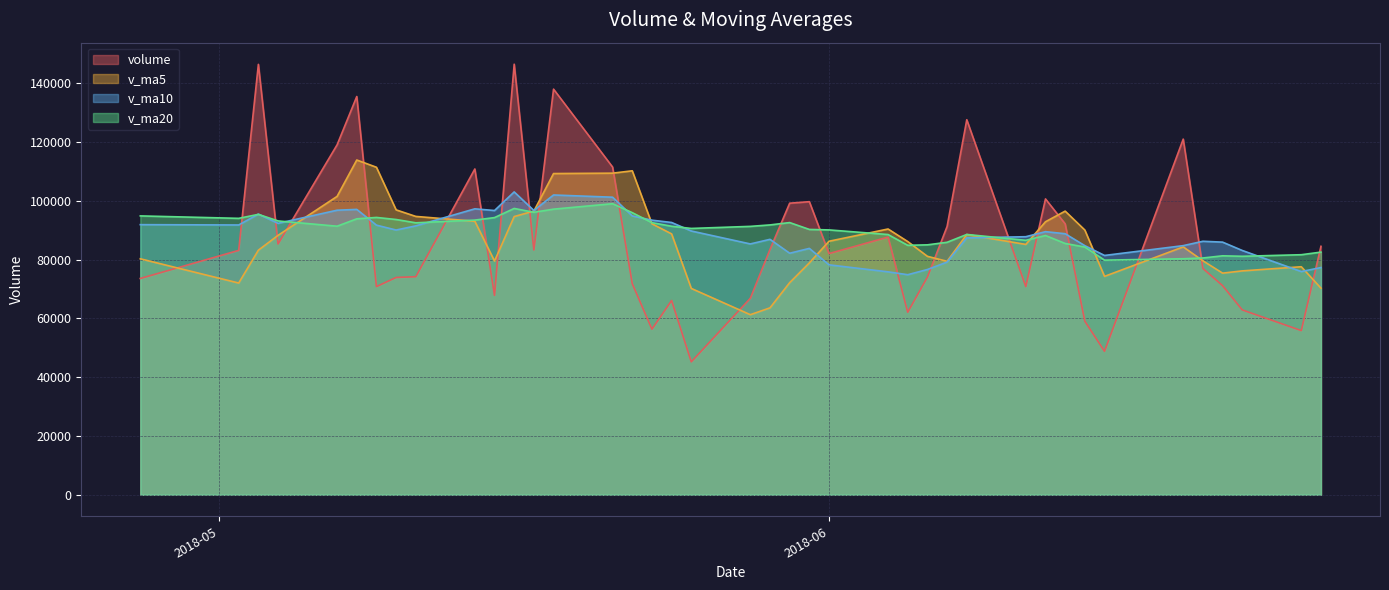

What is the total value across all series at 2018-05-15?

338359.9